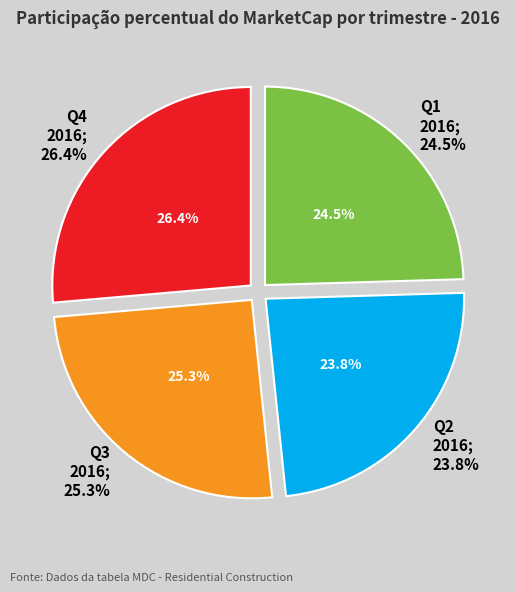

To the nearest percent, what is the average slice percentage?

25%